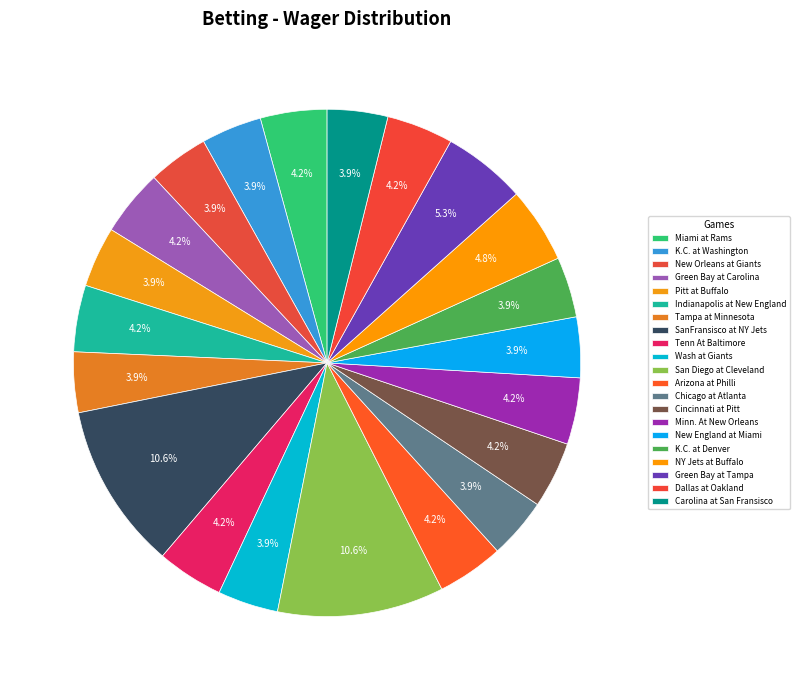

What portion of the pie excludes Green Bay at Tampa?

94.7%